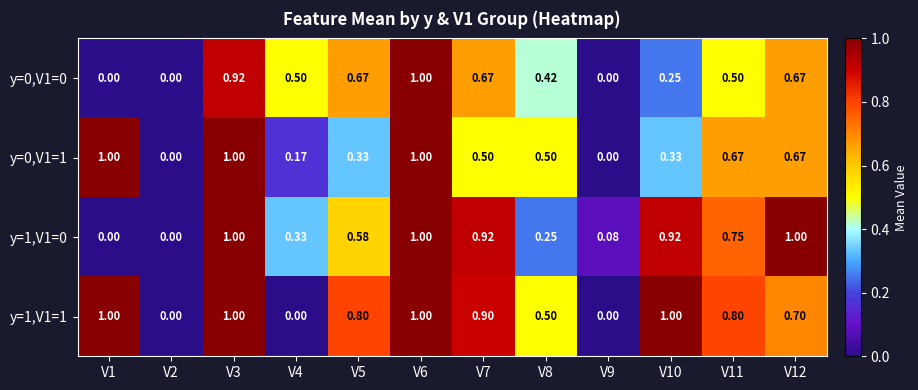

How many positive values does the y=0,V1=0 series have?

9